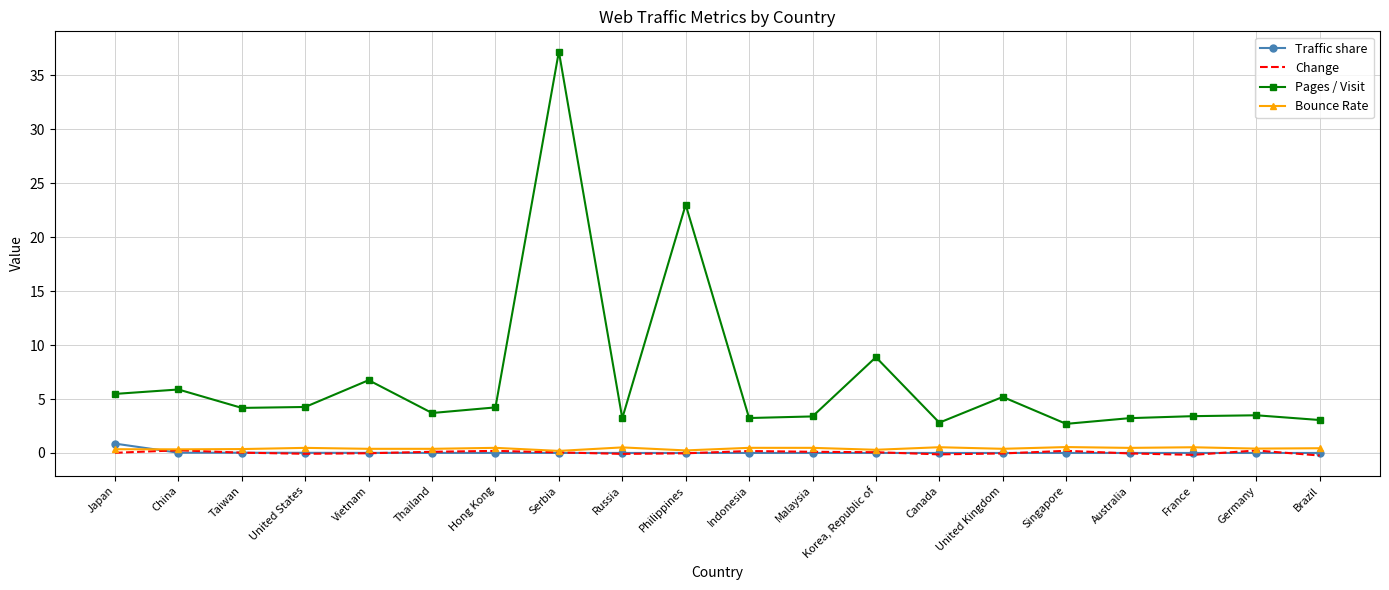

Which series has the largest total across all categories?

Pages / Visit